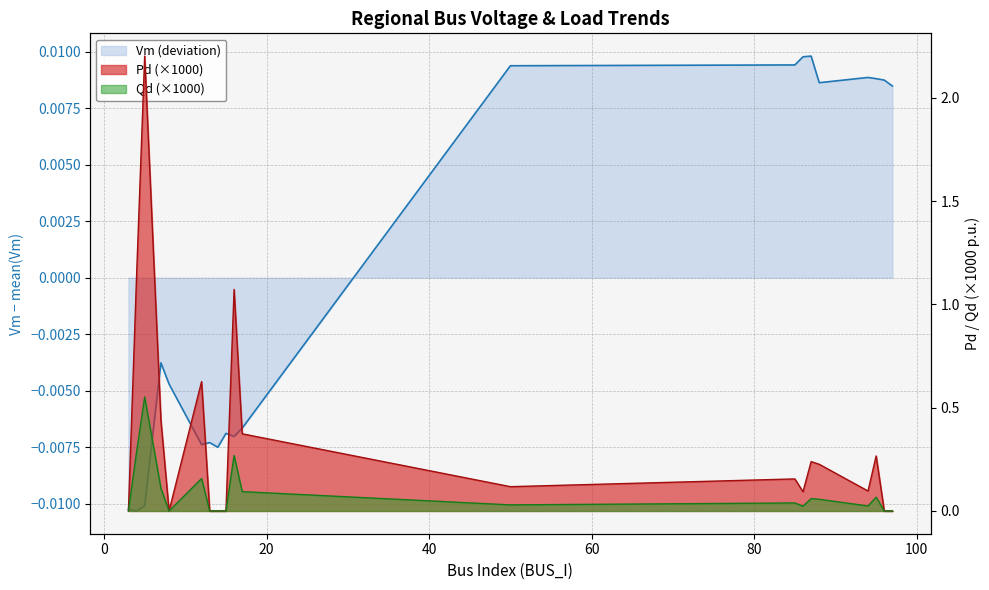

Reading left to right, what are all the values shown in this chart?

Vm: 3=-0.0	4=-0.0	5=-0.0	7=-0.0	8=-0.0	12=-0.0	13=-0.0	14=-0.0	15=-0.0	16=-0.0	17=-0.0	50=0.0	85=0.0	86=0.0	87=0.0	88=0.0	94=0.0	95=0.0	96=0.0	97=0.0
Pd: 3=0.0	4=1.1	5=2.2	7=0.4	8=0.0	12=0.6	13=0.0	14=0.0	15=0.0	16=1.1	17=0.4	50=0.1	85=0.2	86=0.1	87=0.2	88=0.2	94=0.1	95=0.3	96=0.0	97=0.0
Qd: 3=0.0	4=0.3	5=0.6	7=0.1	8=0.0	12=0.2	13=0.0	14=0.0	15=0.0	16=0.3	17=0.1	50=0.0	85=0.0	86=0.0	87=0.1	88=0.1	94=0.0	95=0.1	96=0.0	97=0.0